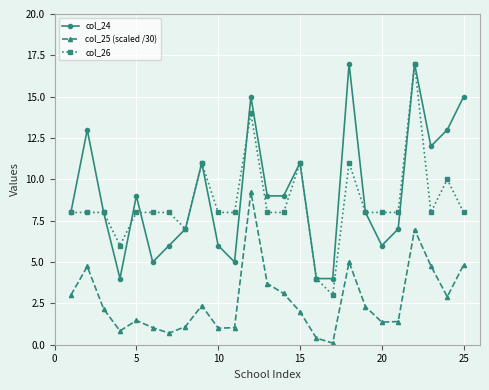

What is the difference between the maximum and minimum values in the col_24 series?

13.0